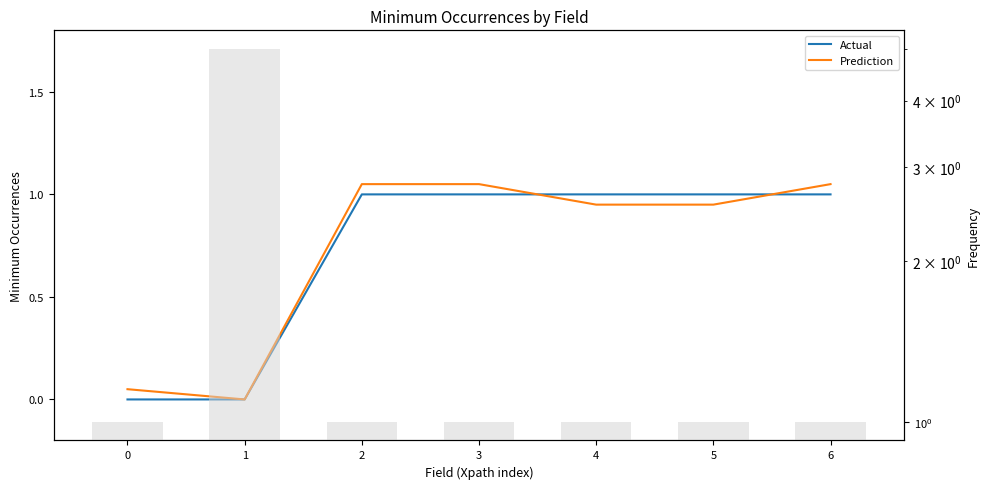

What is the sum of all Actual values?

5.0